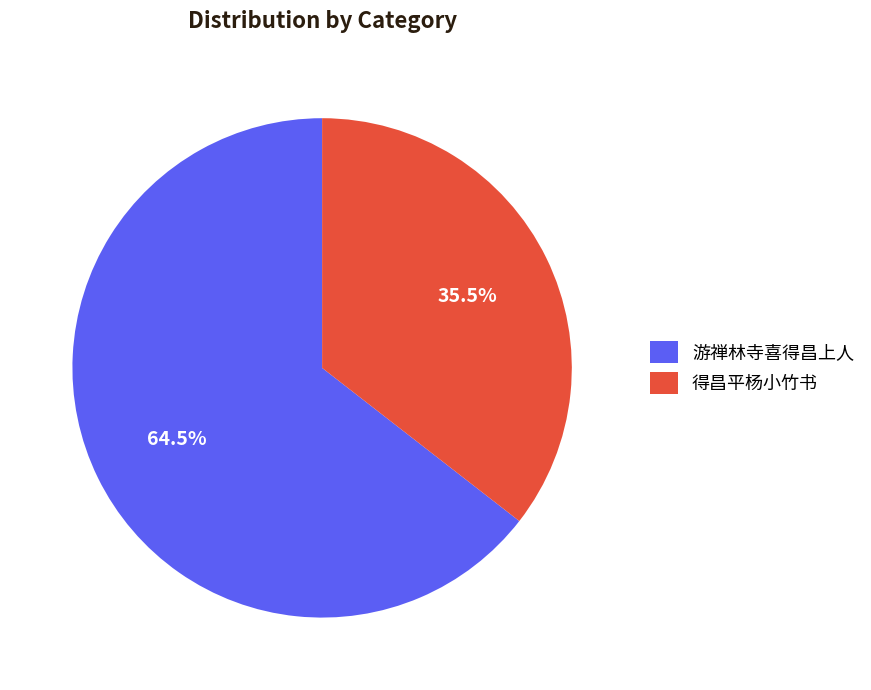

What portion of the pie excludes 游禅林寺喜得昌上人?

35.5%